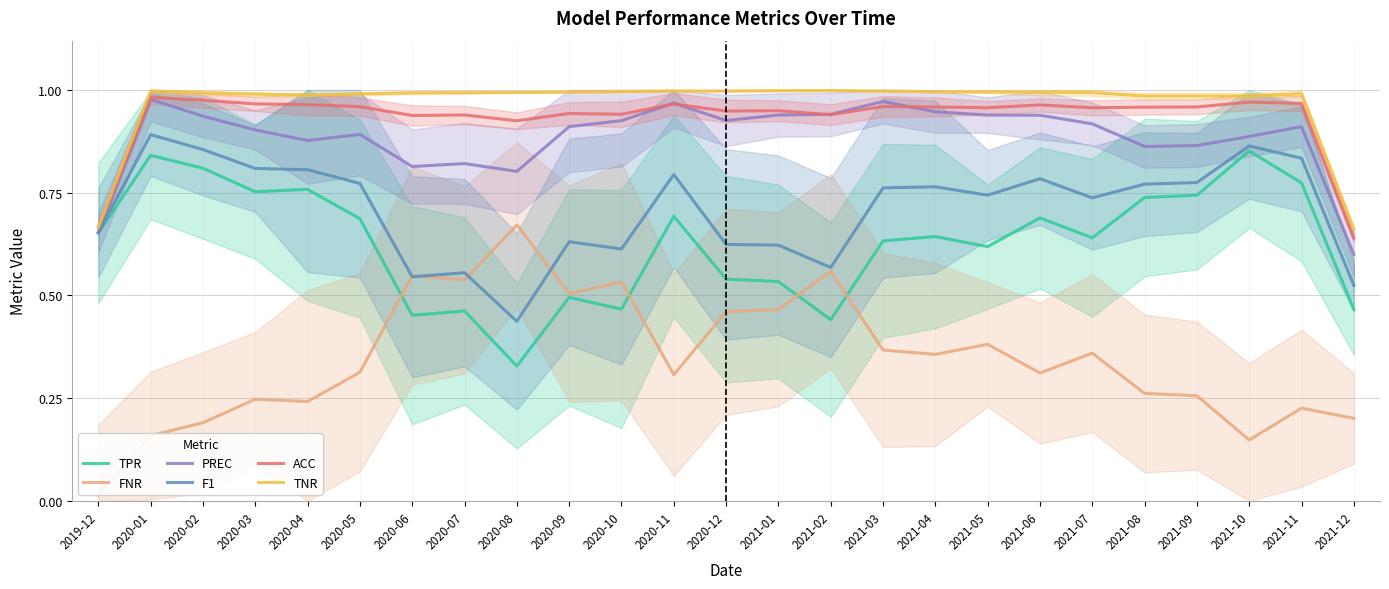

True or false: TNR and ACC intersect in this chart.

False